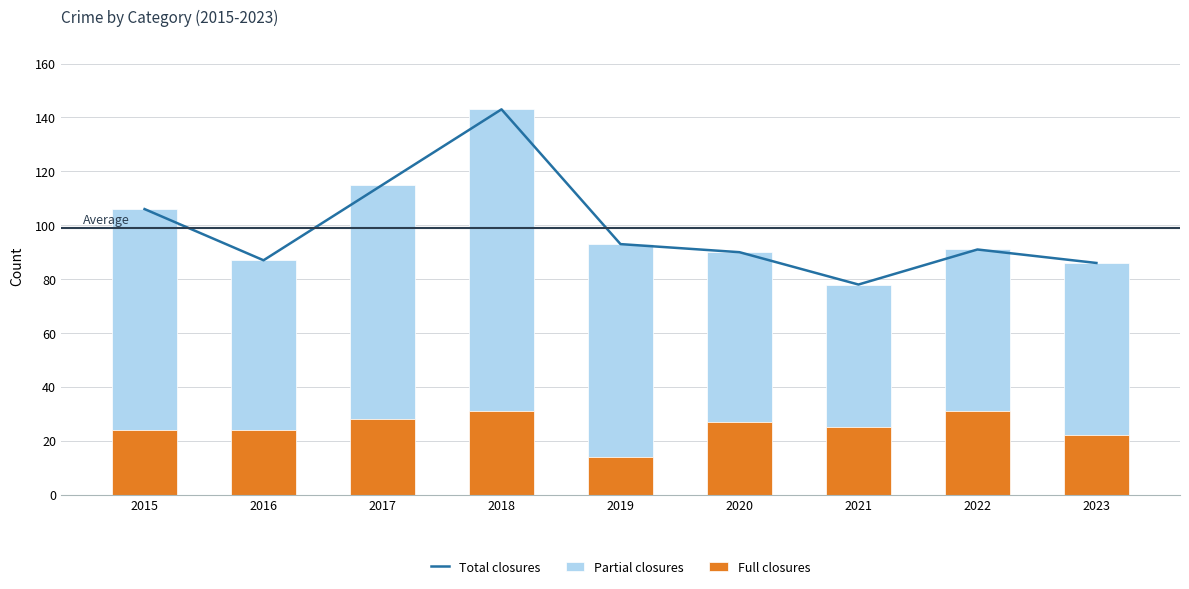

Reading left to right, transcribe all the data shown in this chart.

Total closures: 106	87	115	143	93	90	78	91	86
Partial closures: 82	63	87	112	79	63	53	60	64
Full closures: 24	24	28	31	14	27	25	31	22